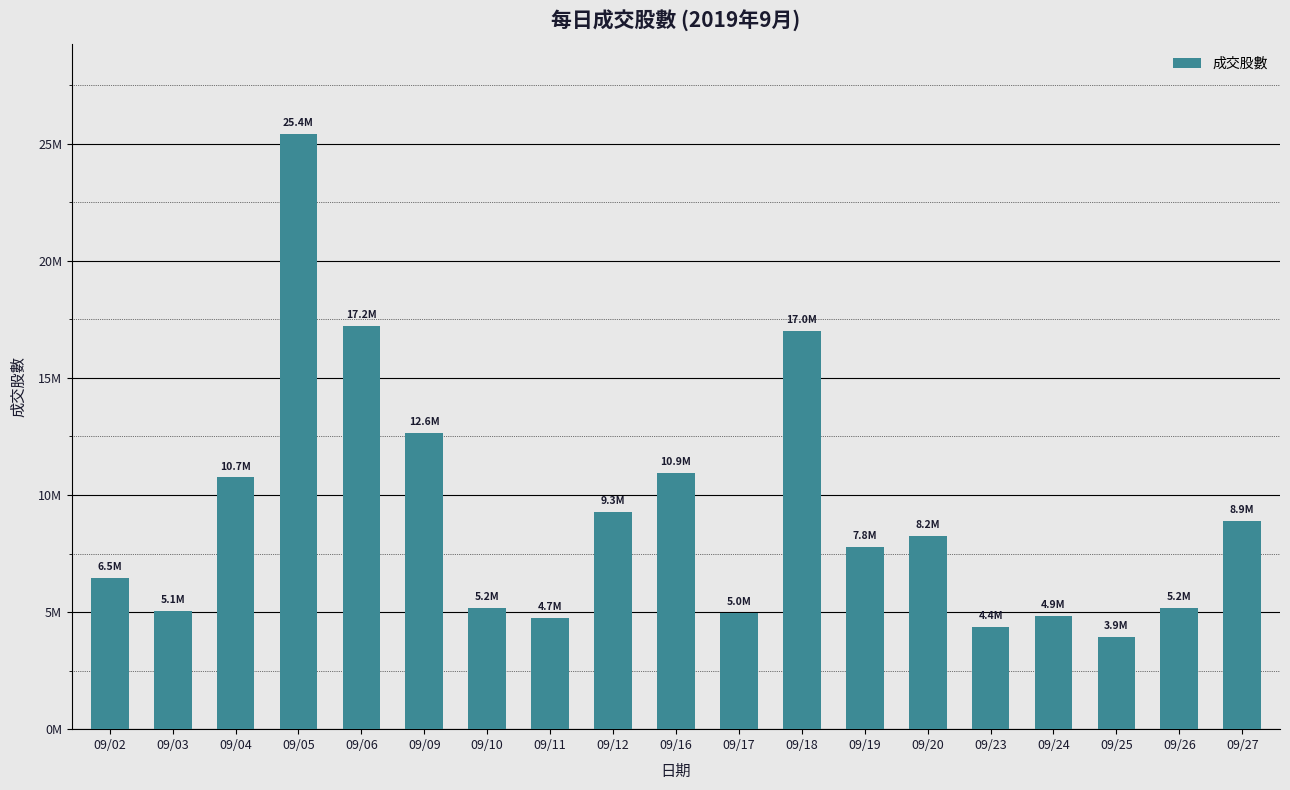

Are the bars horizontal?

No